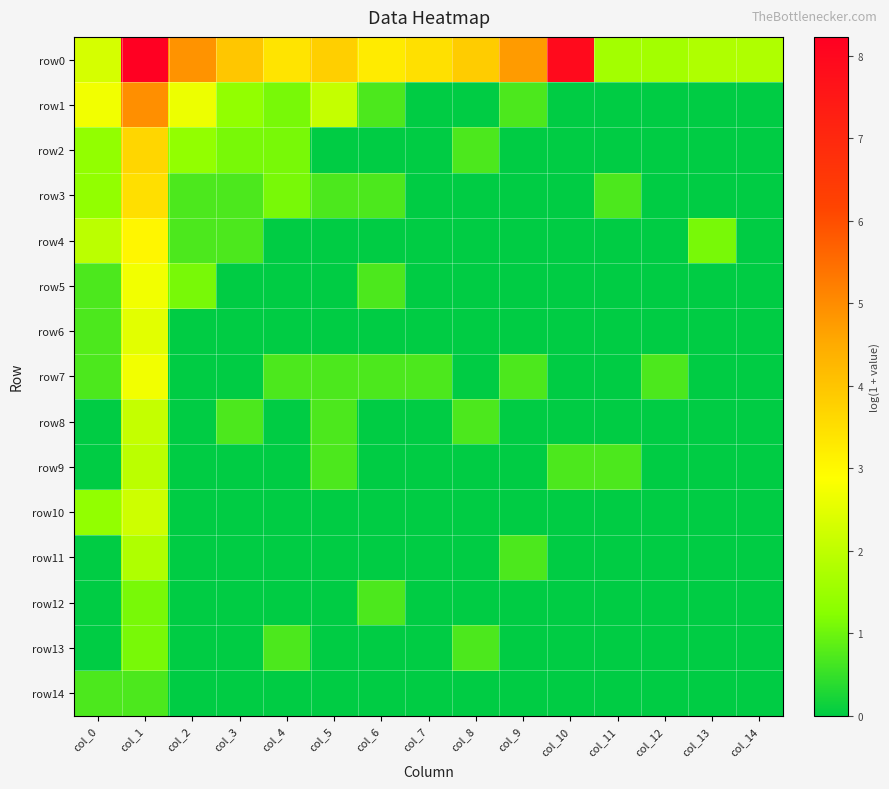

How many series are shown in this chart?

15